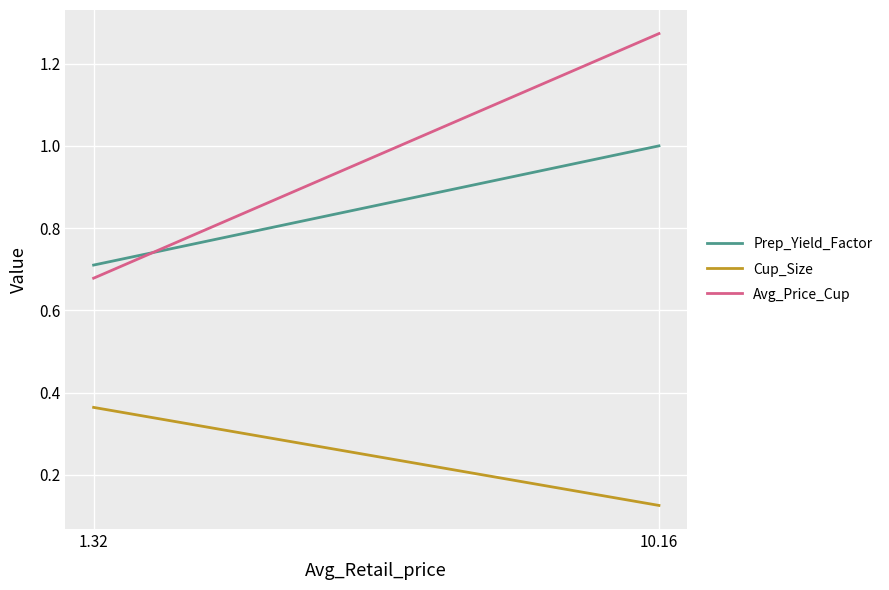

Reading left to right, what are all the values shown in this chart?

Prep_Yield_Factor: 0.7	1.0
Cup_Size: 0.4	0.1
Avg_Price_Cup: 0.7	1.3